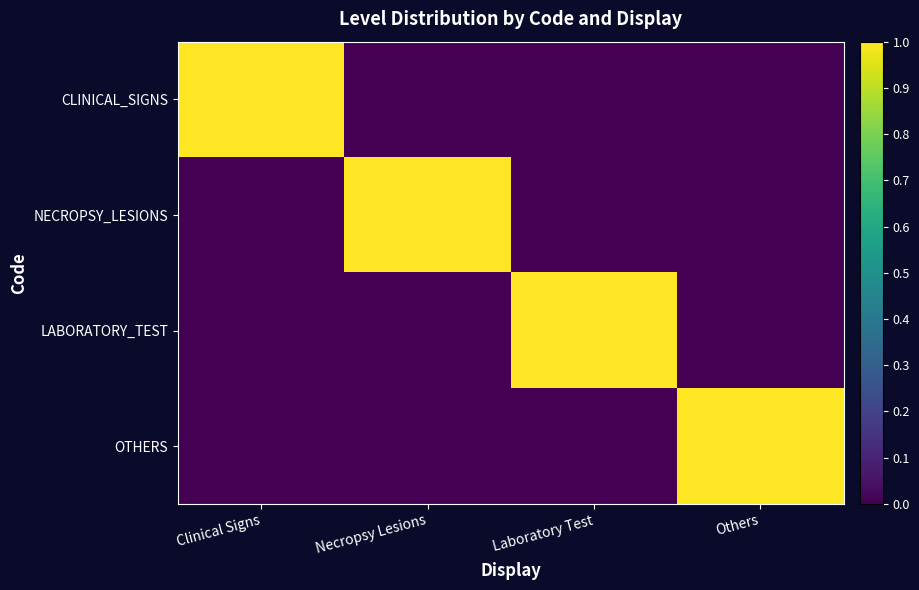

Which has a higher value, Necropsy Lesions or Clinical Signs?

Clinical Signs